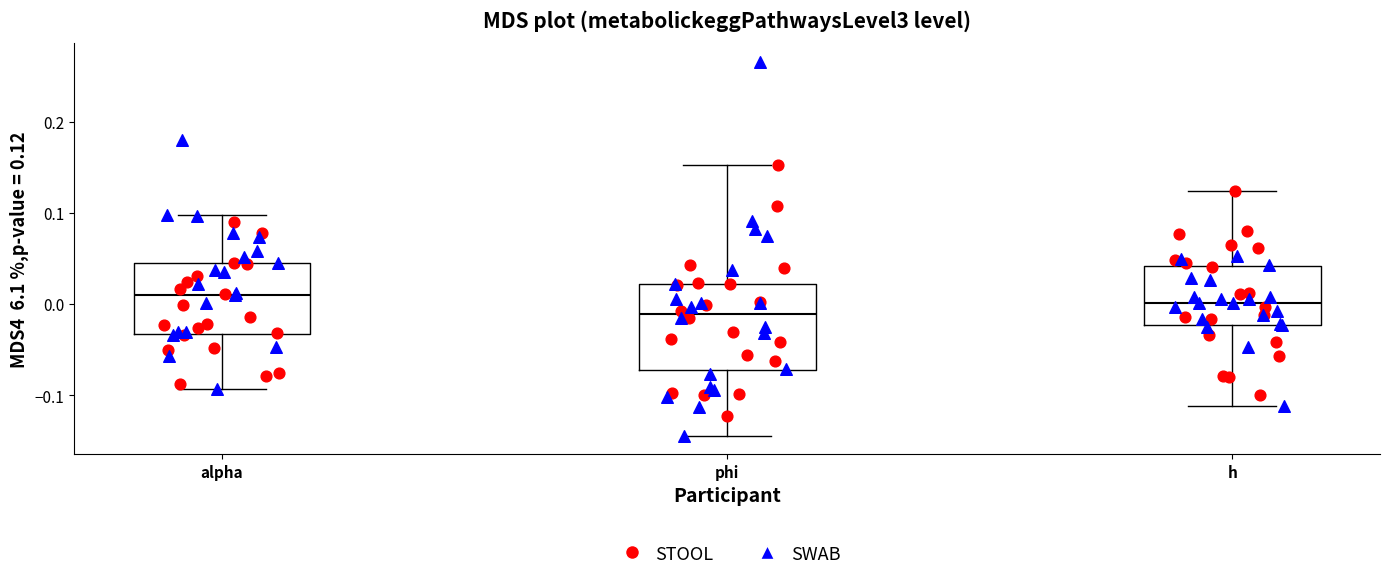

Comparing the boxes themselves (not the whiskers), which one is the tallest?

phi